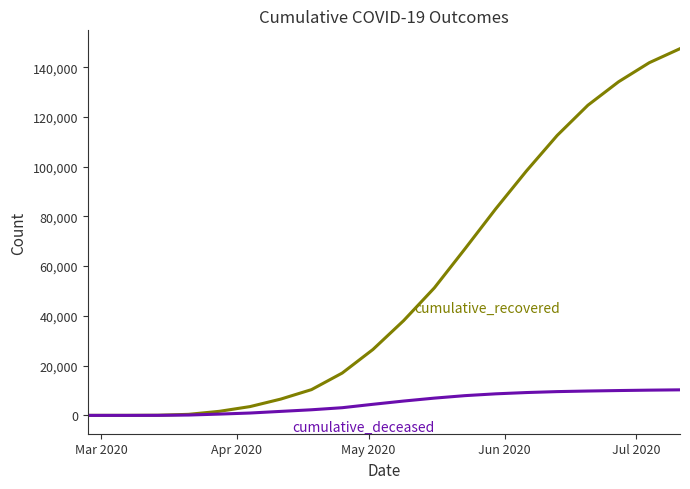

What is the greatest value displayed?

147426